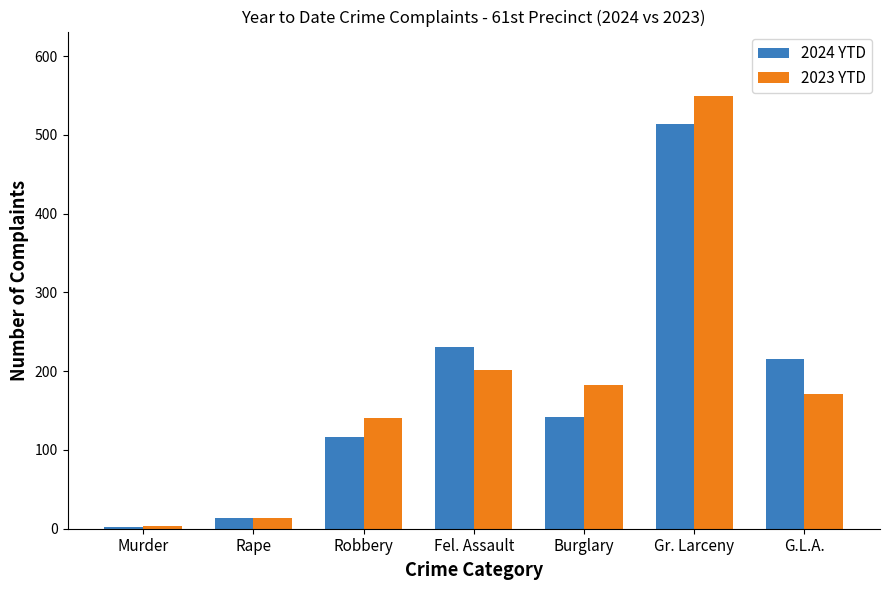

Rank the series by their maximum value, from lowest to highest.

2024 YTD, 2023 YTD